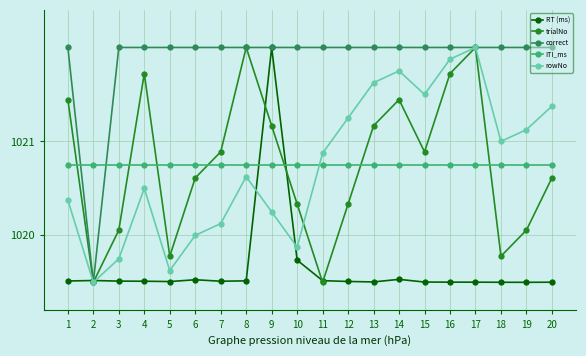

The value of RT (ms) at 4 is 355.8. True or false?

False